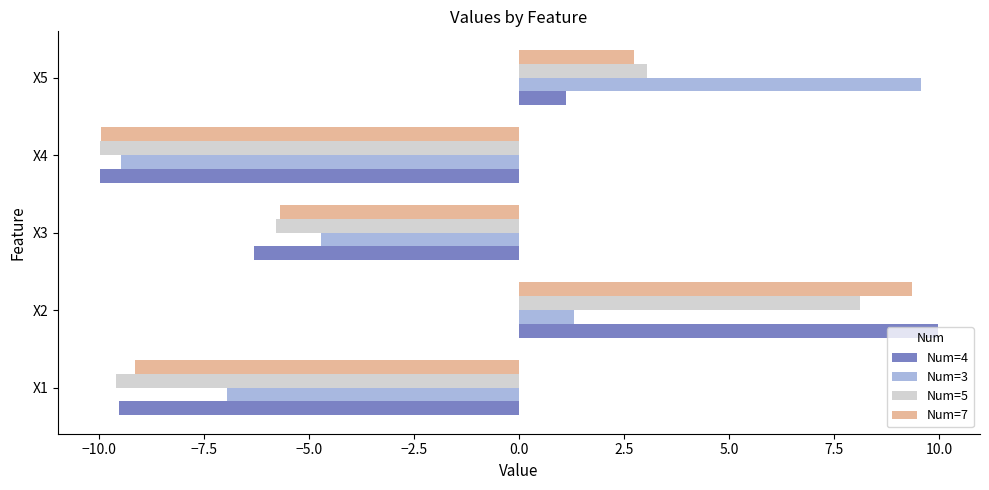

What is the average value of the Num=3 series?

-2.1